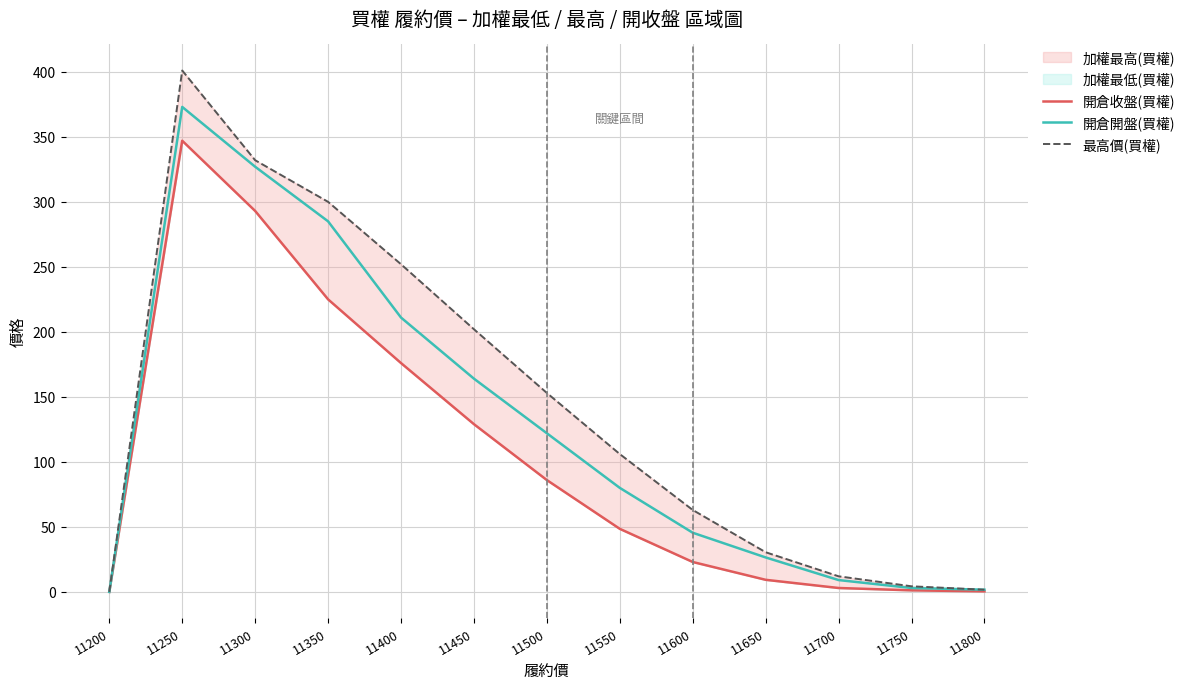

Reading left to right, what are all the values shown in this chart?

開倉收盤(買權): 0.0	347.0	293.0	225.0	176.0	129.0	86.0	48.5	23.0	9.3	3.0	1.2	0.4
開倉開盤(買權): 0.0	373.0	327.0	285.0	211.0	164.0	122.0	80.0	45.5	26.5	9.1	3.0	1.7
最高價(買權): 0.0	401.0	332.0	300.0	252.0	202.0	153.0	106.0	63.0	30.5	12.0	4.3	1.7